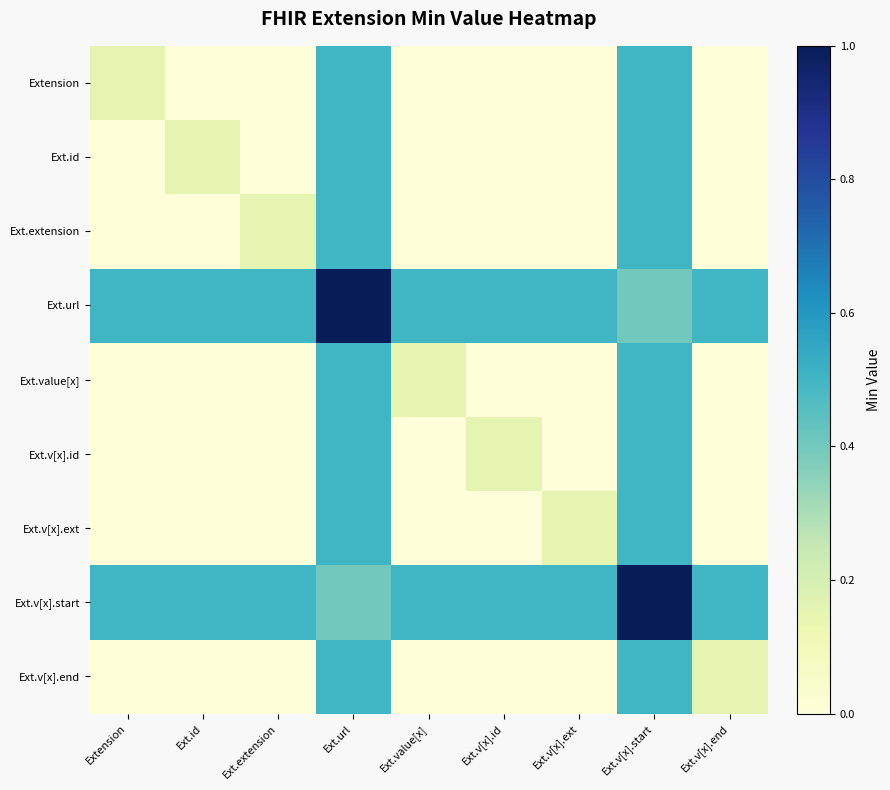

Reading left to right, transcribe all the data shown in this chart.

Extension: Extension=0.1	Ext.id=0.0	Ext.extension=0.0	Ext.url=0.5	Ext.value[x]=0.0	Ext.v[x].id=0.0	Ext.v[x].ext=0.0	Ext.v[x].start=0.5	Ext.v[x].end=0.0
Ext.id: Extension=0.0	Ext.id=0.1	Ext.extension=0.0	Ext.url=0.5	Ext.value[x]=0.0	Ext.v[x].id=0.0	Ext.v[x].ext=0.0	Ext.v[x].start=0.5	Ext.v[x].end=0.0
Ext.extension: Extension=0.0	Ext.id=0.0	Ext.extension=0.1	Ext.url=0.5	Ext.value[x]=0.0	Ext.v[x].id=0.0	Ext.v[x].ext=0.0	Ext.v[x].start=0.5	Ext.v[x].end=0.0
Ext.url: Extension=0.5	Ext.id=0.5	Ext.extension=0.5	Ext.url=1.0	Ext.value[x]=0.5	Ext.v[x].id=0.5	Ext.v[x].ext=0.5	Ext.v[x].start=0.4	Ext.v[x].end=0.5
Ext.value[x]: Extension=0.0	Ext.id=0.0	Ext.extension=0.0	Ext.url=0.5	Ext.value[x]=0.1	Ext.v[x].id=0.0	Ext.v[x].ext=0.0	Ext.v[x].start=0.5	Ext.v[x].end=0.0
Ext.v[x].id: Extension=0.0	Ext.id=0.0	Ext.extension=0.0	Ext.url=0.5	Ext.value[x]=0.0	Ext.v[x].id=0.1	Ext.v[x].ext=0.0	Ext.v[x].start=0.5	Ext.v[x].end=0.0
Ext.v[x].ext: Extension=0.0	Ext.id=0.0	Ext.extension=0.0	Ext.url=0.5	Ext.value[x]=0.0	Ext.v[x].id=0.0	Ext.v[x].ext=0.1	Ext.v[x].start=0.5	Ext.v[x].end=0.0
Ext.v[x].start: Extension=0.5	Ext.id=0.5	Ext.extension=0.5	Ext.url=0.4	Ext.value[x]=0.5	Ext.v[x].id=0.5	Ext.v[x].ext=0.5	Ext.v[x].start=1.0	Ext.v[x].end=0.5
Ext.v[x].end: Extension=0.0	Ext.id=0.0	Ext.extension=0.0	Ext.url=0.5	Ext.value[x]=0.0	Ext.v[x].id=0.0	Ext.v[x].ext=0.0	Ext.v[x].start=0.5	Ext.v[x].end=0.1